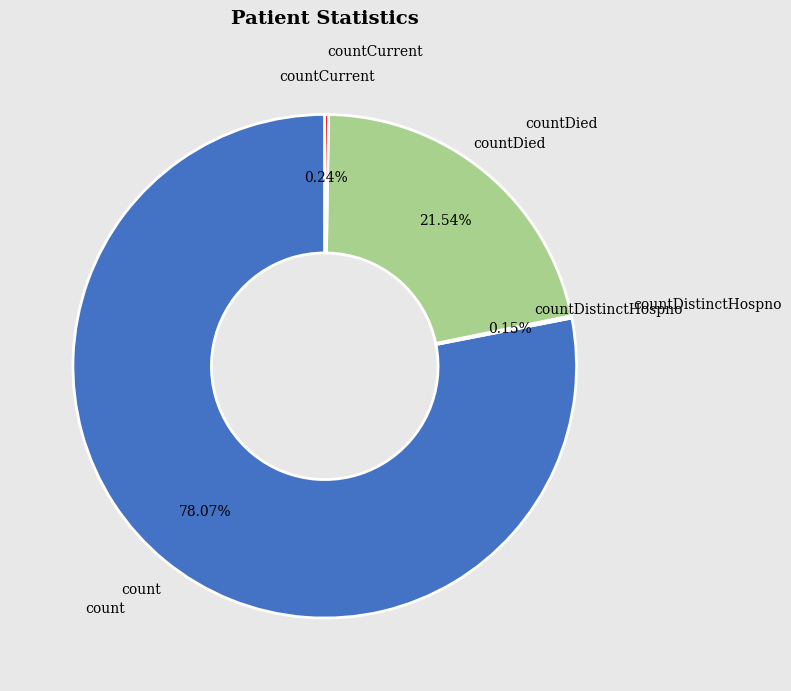

Is there any slice that represents more than half of the pie?

Yes